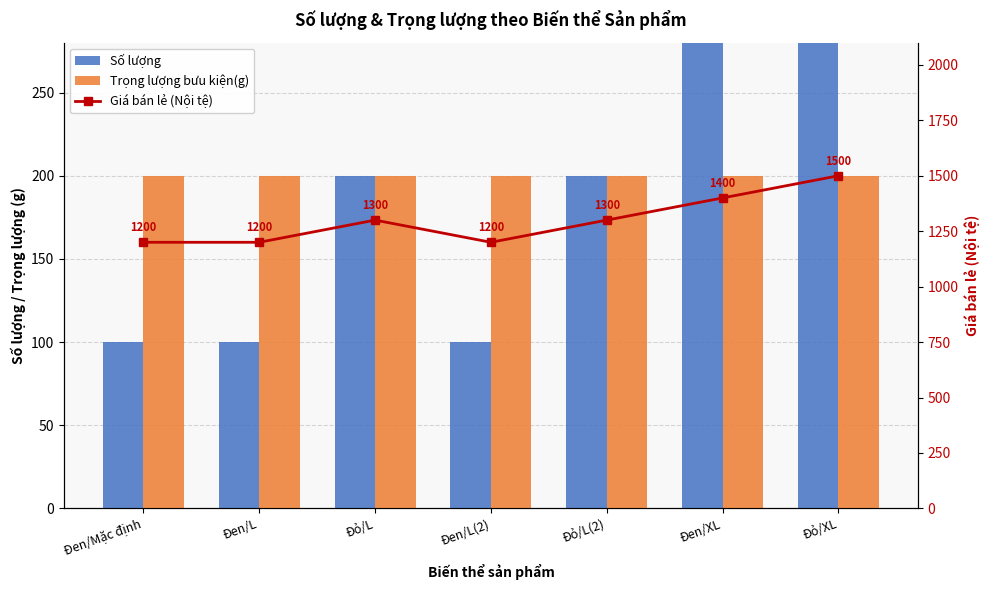

What is the difference between the Giá bán lẻ (Nội tệ) values at Đen/L and Đỏ/L?

100